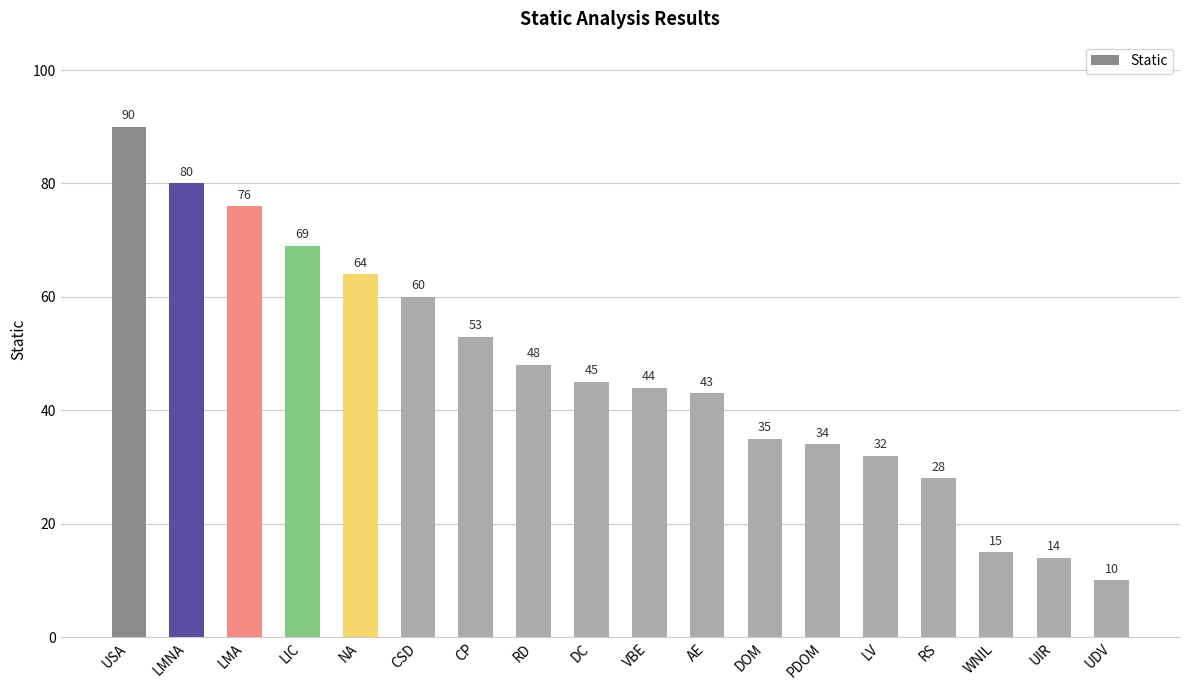

What is the average value?

47